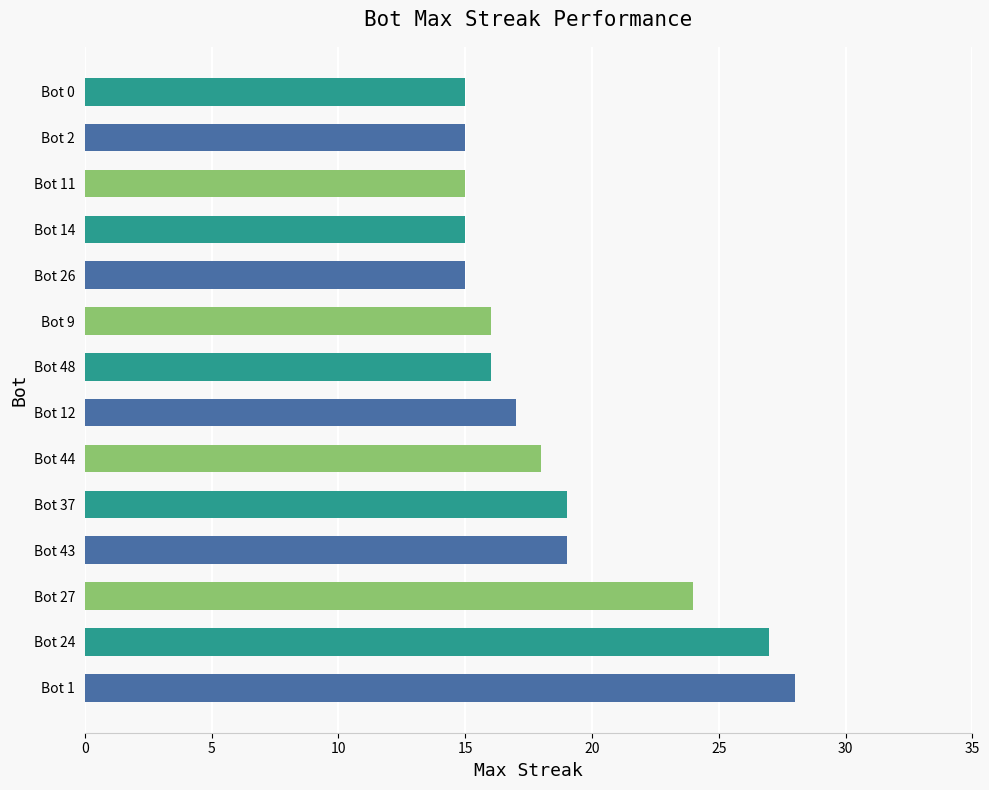

What is the difference between the second highest and second lowest values?

12